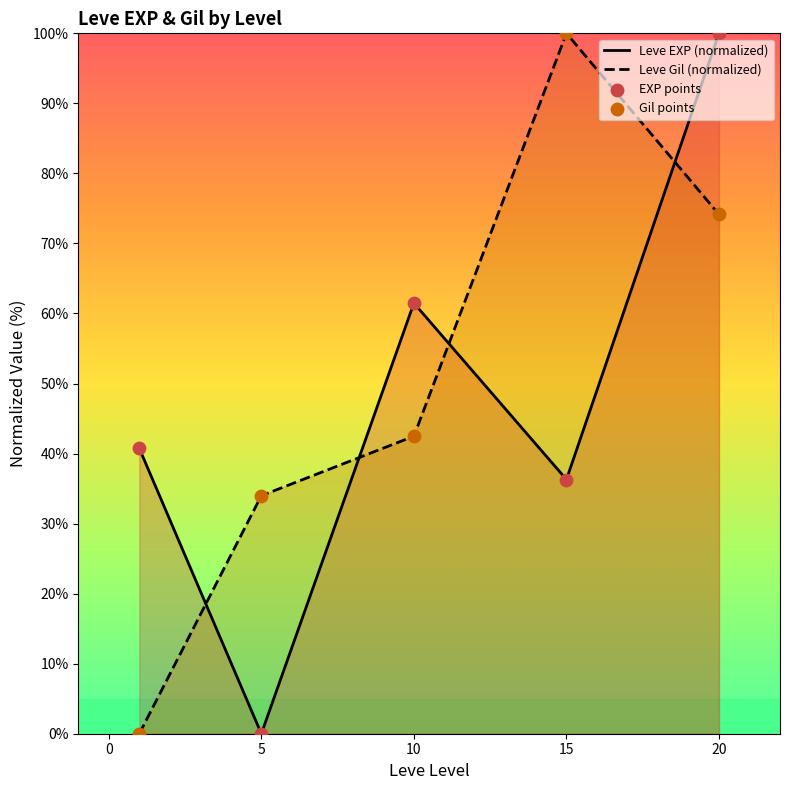

Which series contains the lowest Y value?

Leve EXP (normalized)